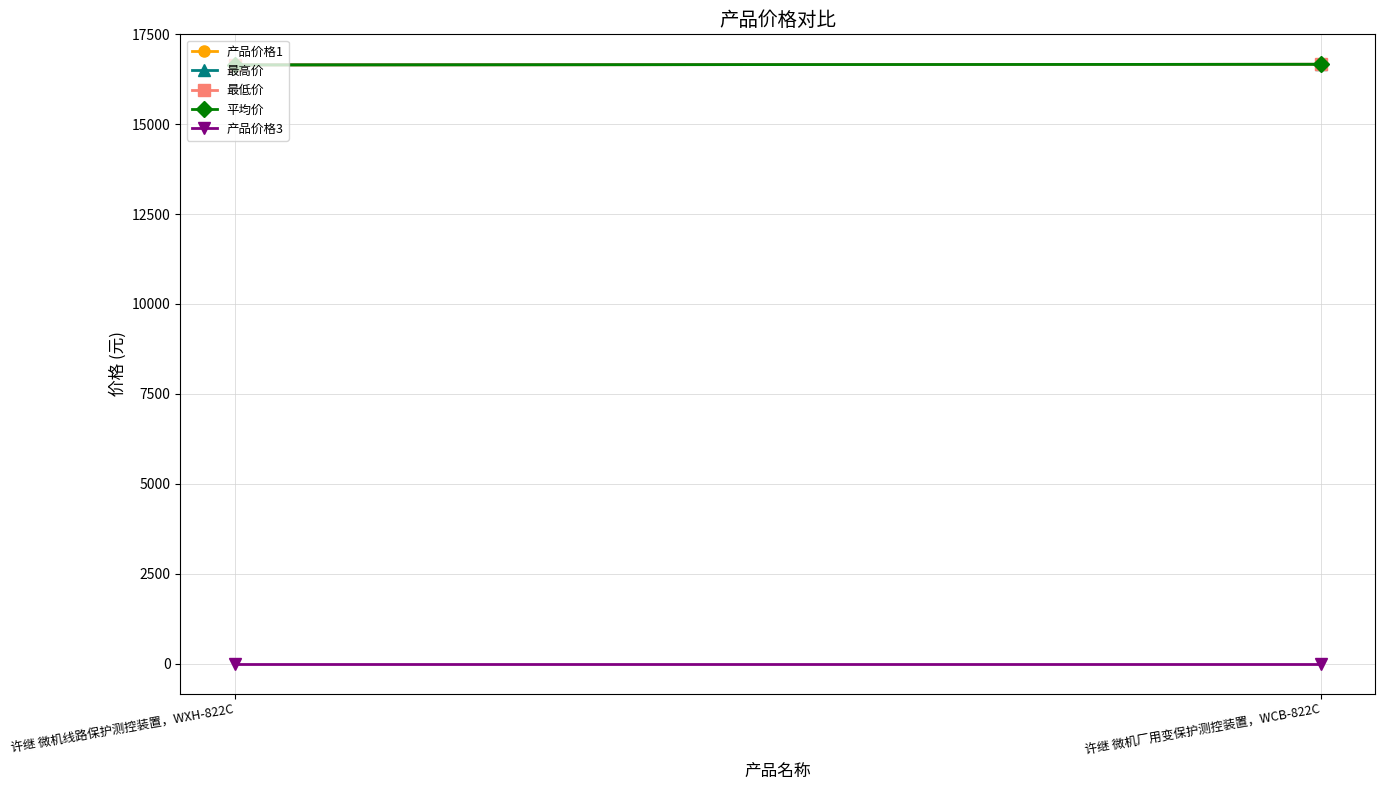

At how many categories does at least one series exceed 12209?

2